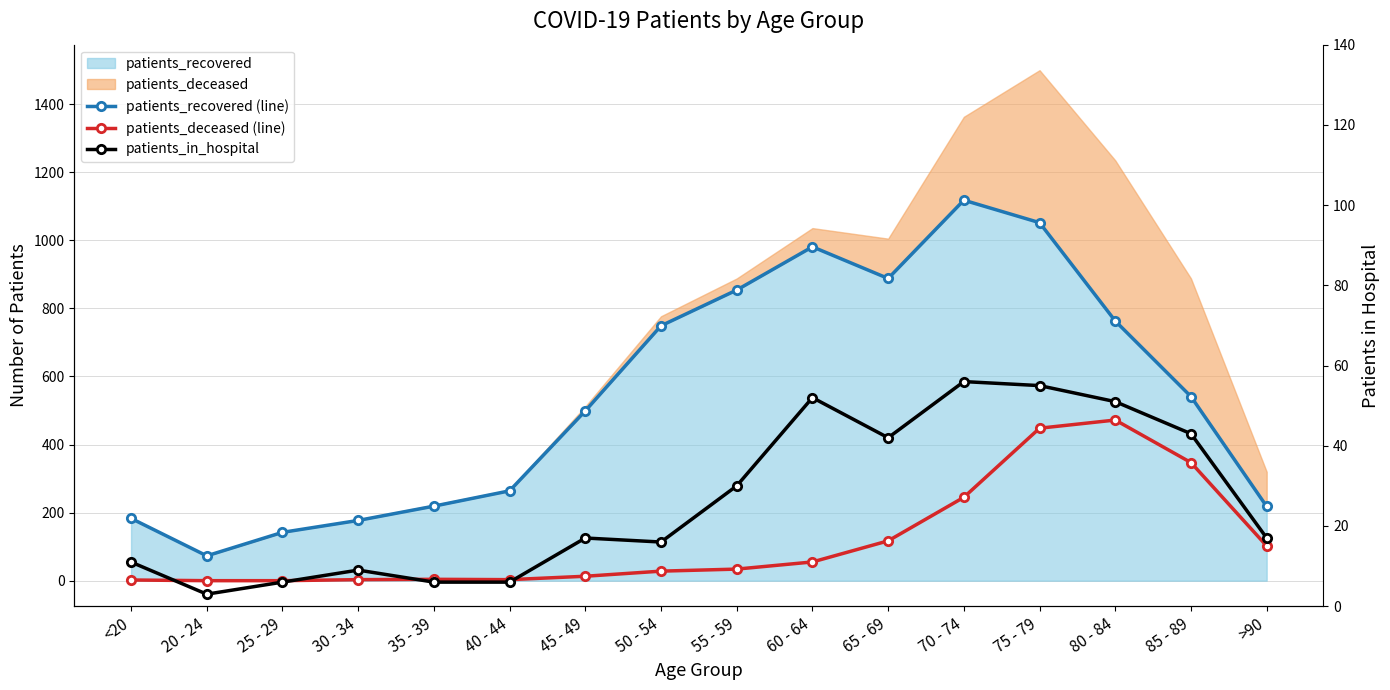

What is the label of the 11th point from the right?

40 - 44